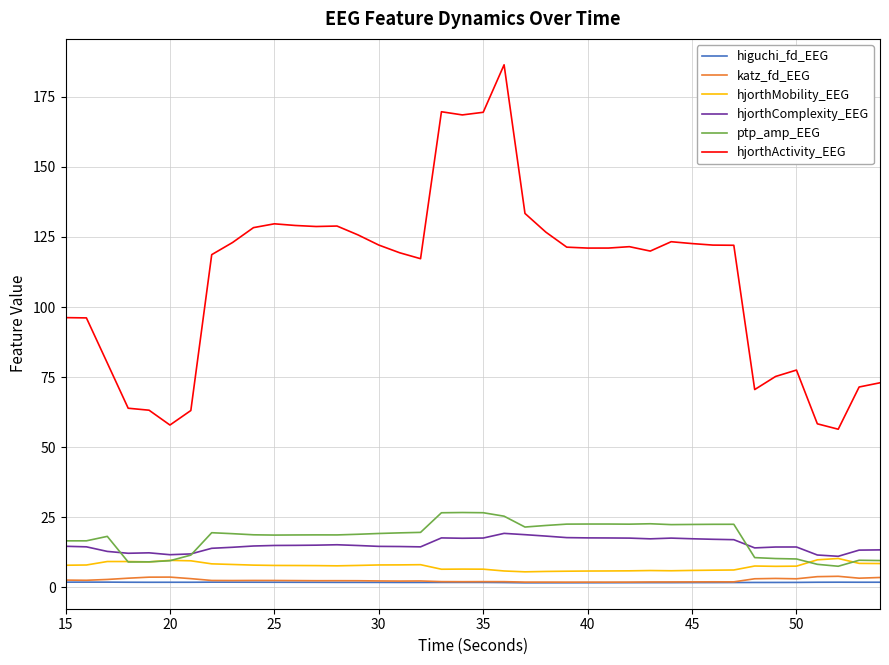

What is the greatest value displayed?

186.4